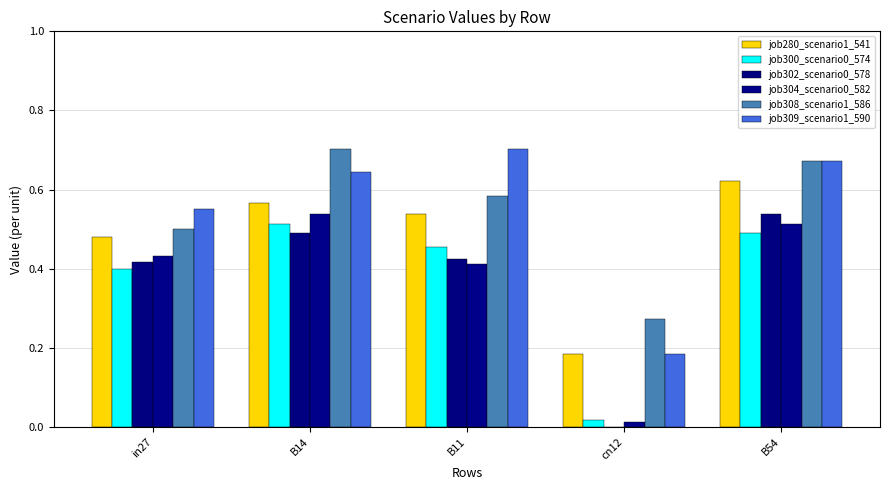

What is the difference between the maximum and minimum values in the job304_scenario0_582 series?

0.5